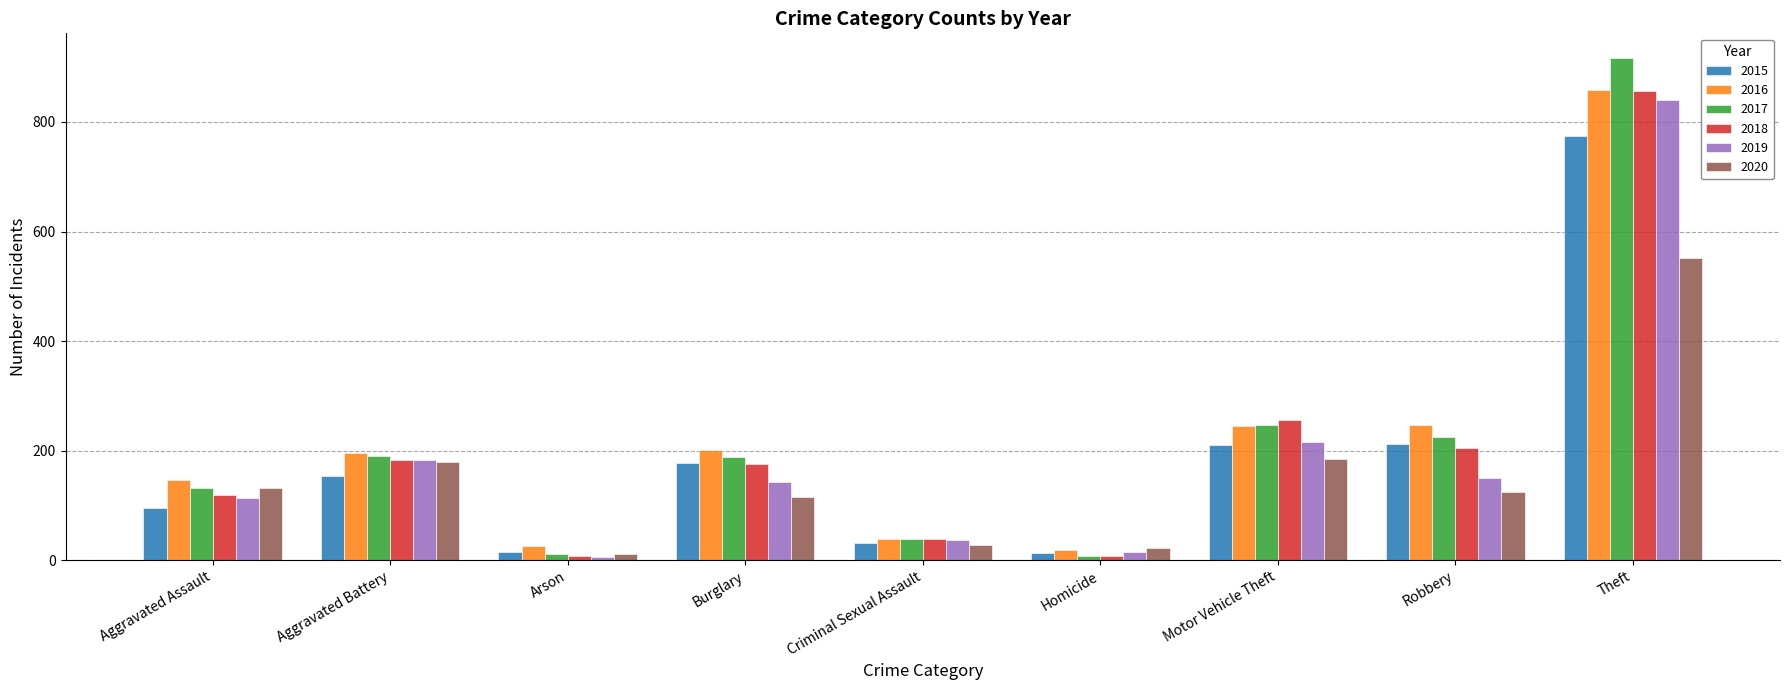

What is the difference between the second highest and second lowest values in the 2018 series?

248